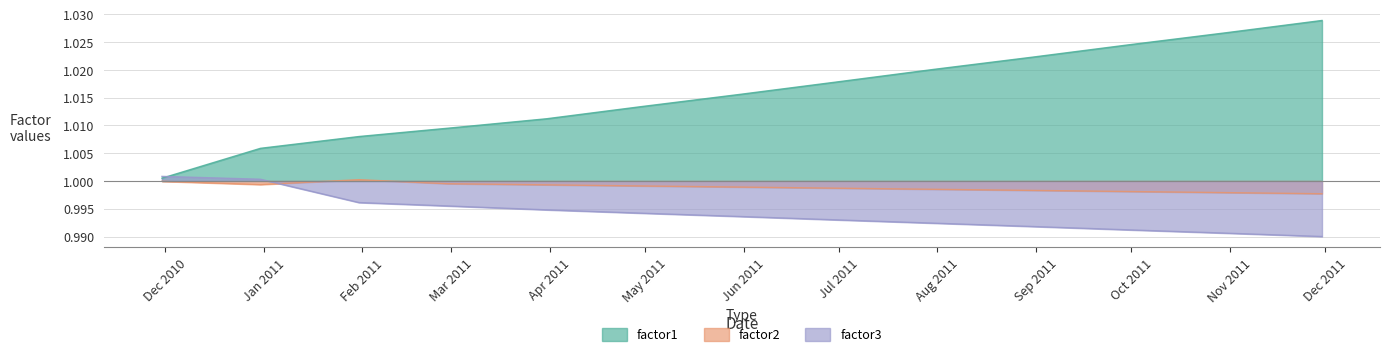

Which series has the widest spread of values?

factor1